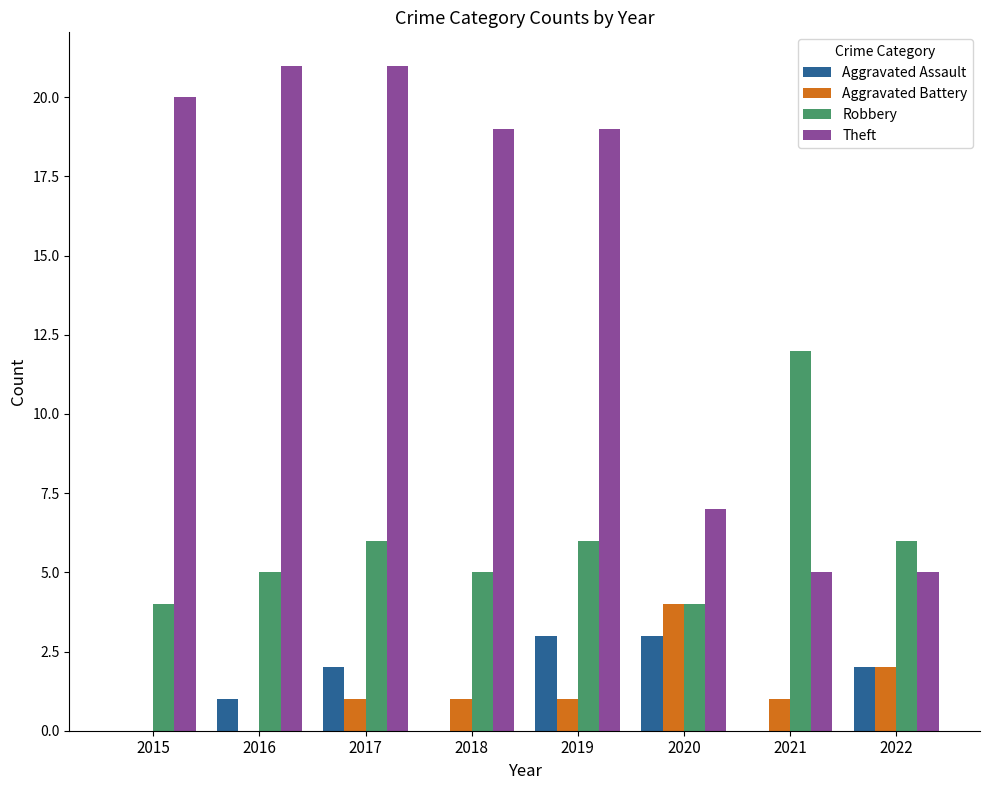

Which series has the largest total across all categories?

Theft